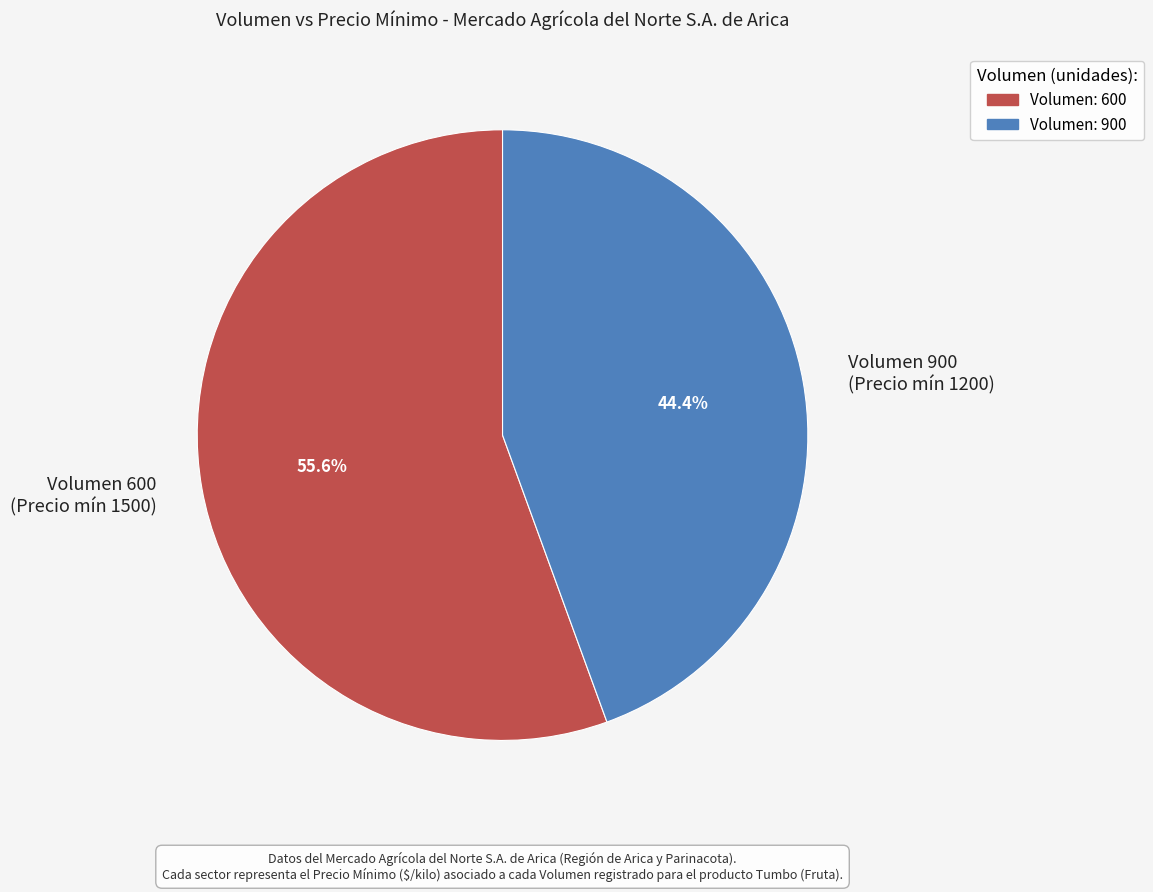

How much of the chart is everything except Volumen 900 (Precio mín 1200)?

55.6%